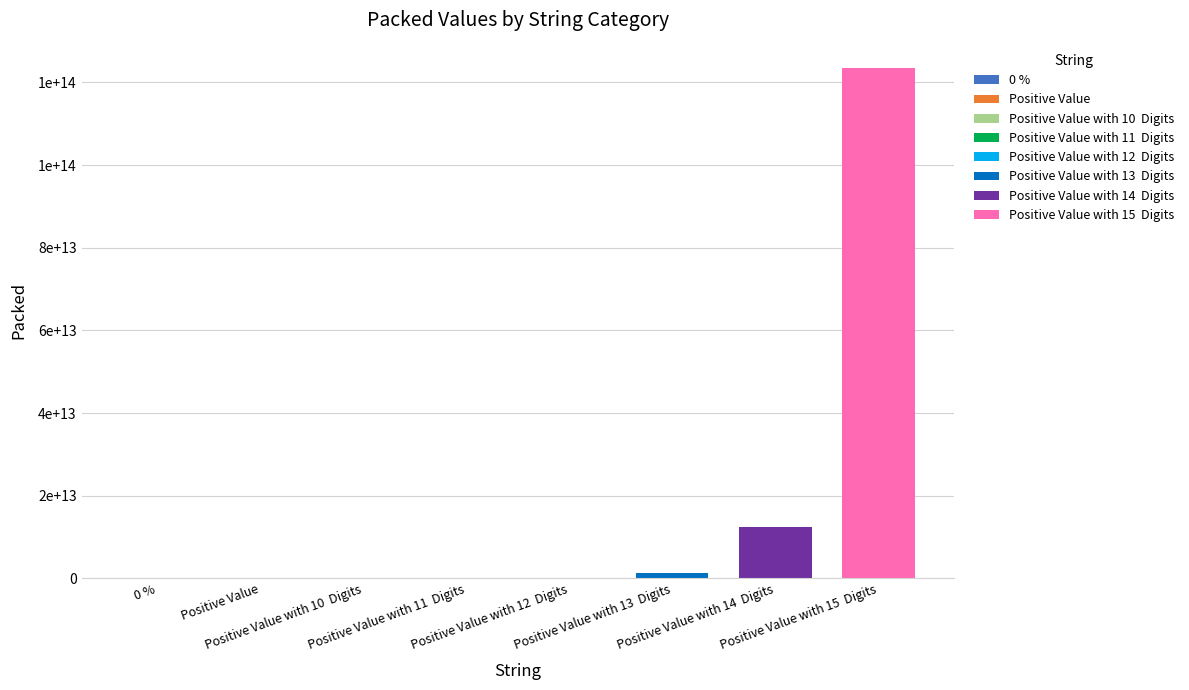

How many data points does each series have?

8